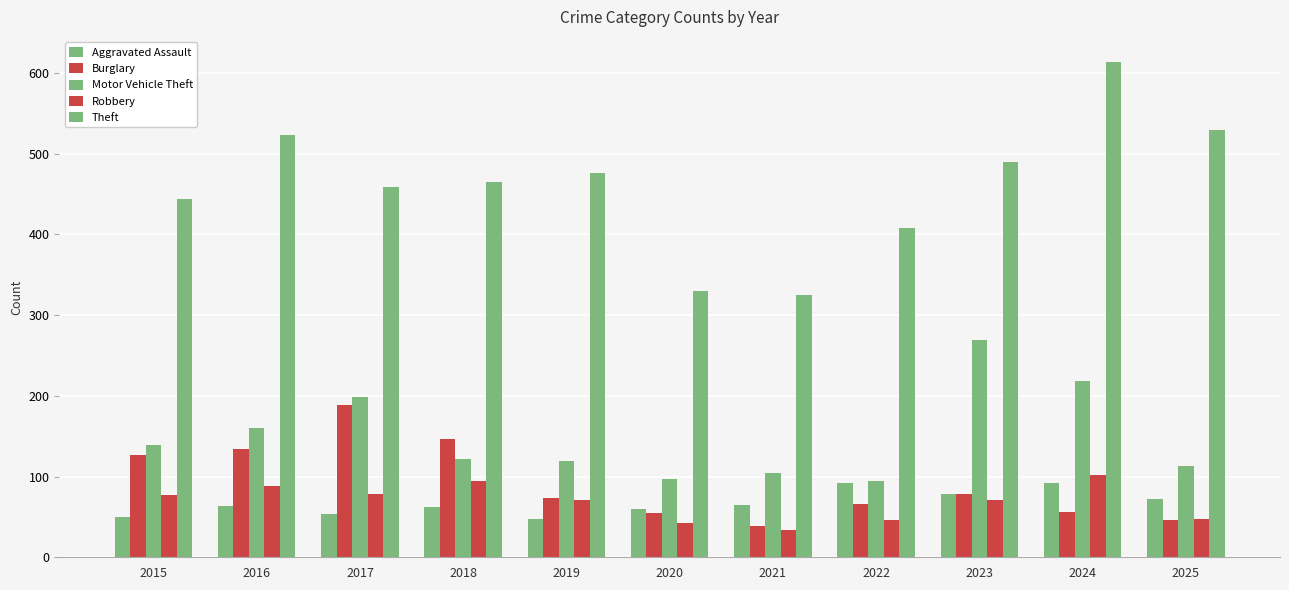

What is the value of the Burglary bar at the 11th from the left?

46